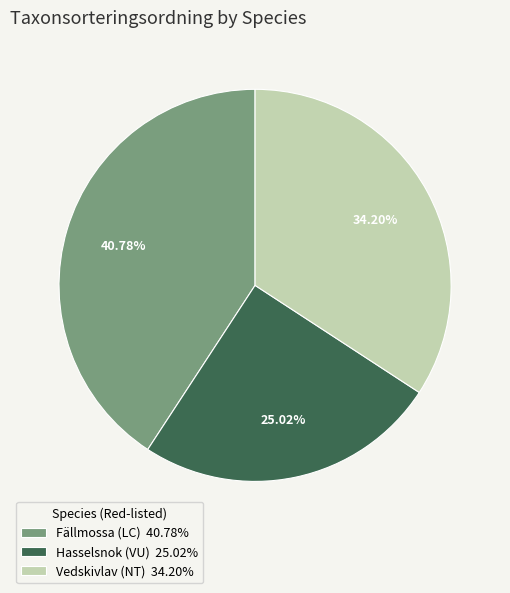

Is the sum of Hasselsnok (VU) and Vedskivlav (NT) greater than half?

Yes